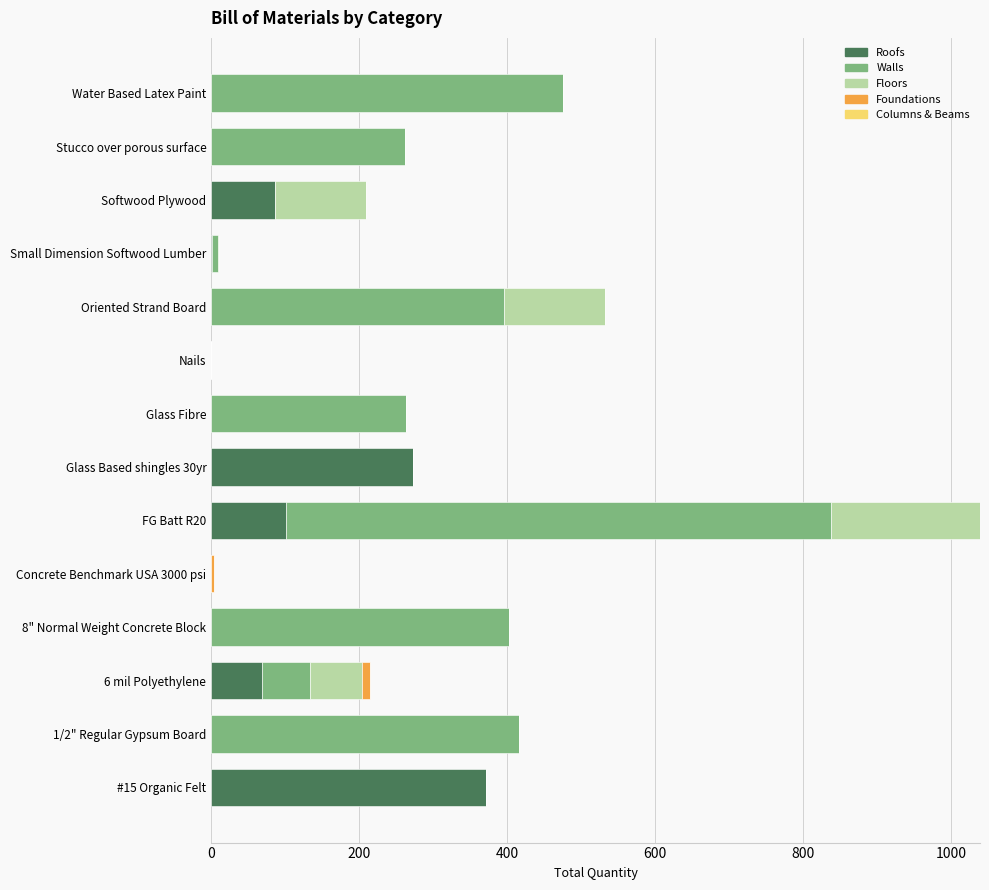

What is the sum of all Roofs values?

901.1